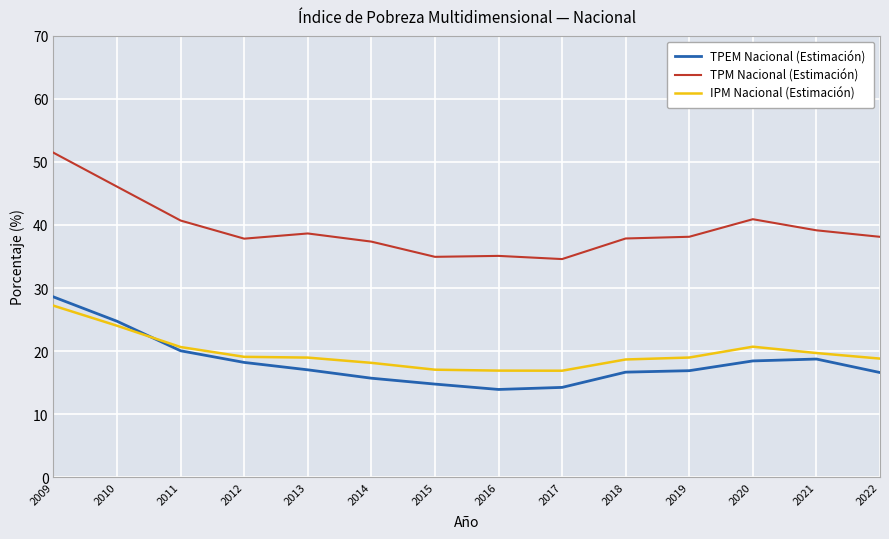

What is the total value across all series at 2017?

65.7